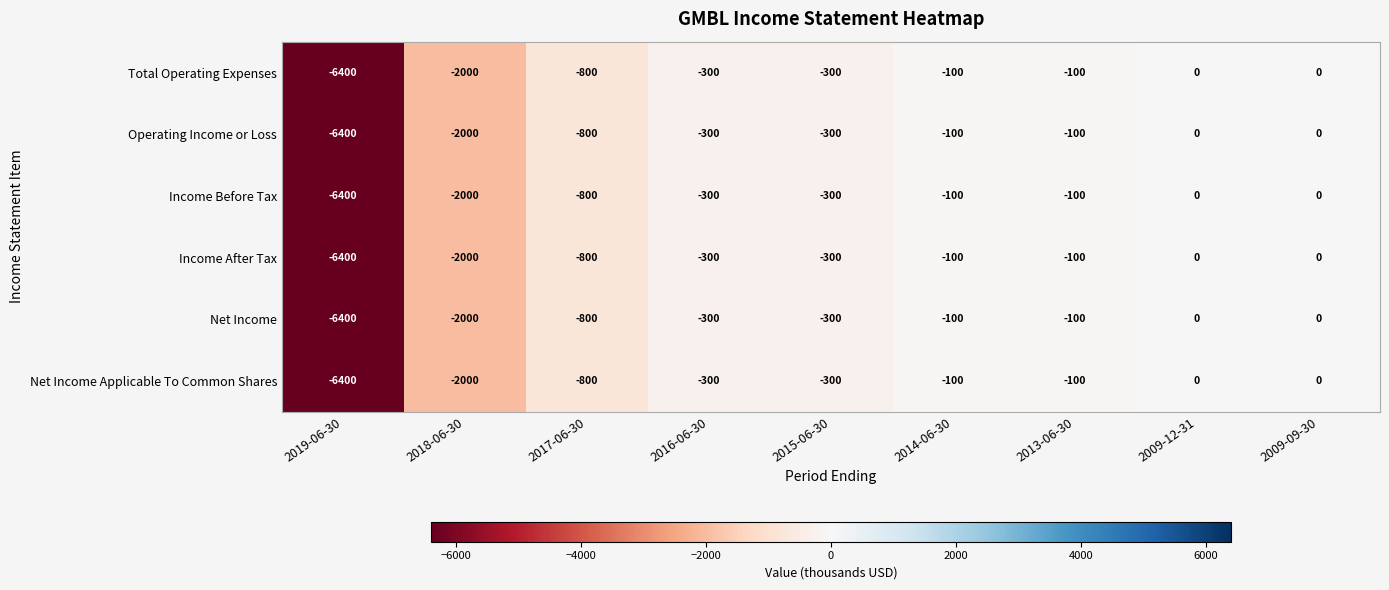

What is the average value of the Net Income Applicable To Common Shares series?

-1111